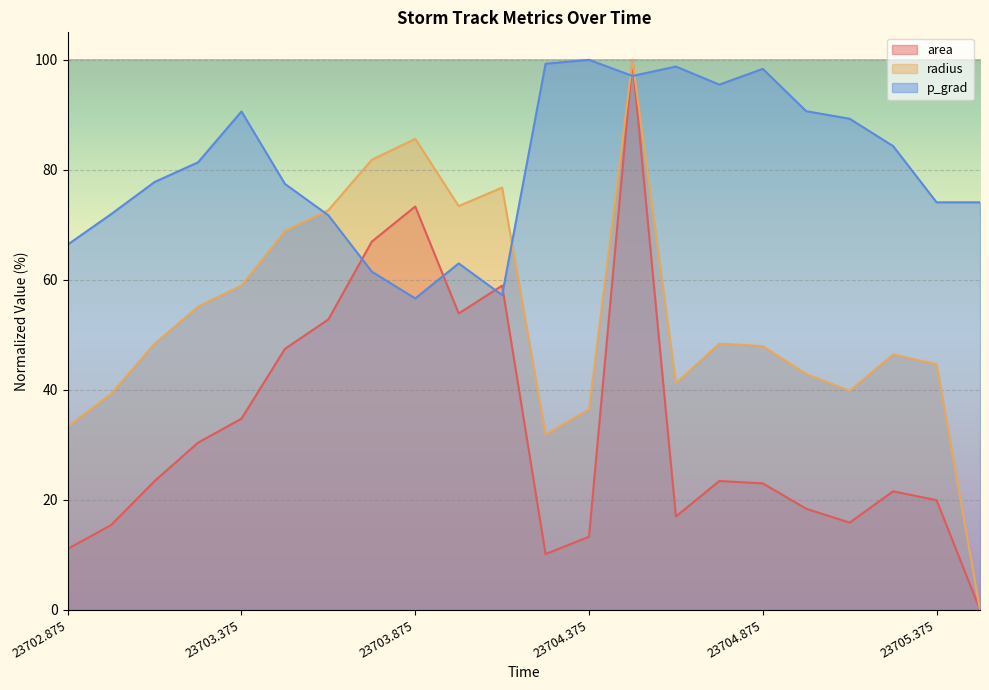

Reading left to right, extract all data points from this chart.

area: 23702.875=11.1	23703.0=15.4	23703.125=23.4	23703.25=30.4	23703.375=34.8	23703.5=47.5	23703.625=52.8	23703.75=67.0	23703.875=73.3	23704.0=53.9	23704.125=59.0	23704.25=10.2	23704.375=13.3	23704.5=100.0	23704.625=17.0	23704.75=23.4	23704.875=23.0	23705.0=18.4	23705.125=15.9	23705.25=21.6	23705.375=19.9	23705.5=0.0
radius: 23702.875=33.3	23703.0=39.3	23703.125=48.4	23703.25=55.1	23703.375=59.0	23703.5=68.9	23703.625=72.7	23703.75=81.8	23703.875=85.6	23704.0=73.4	23704.125=76.8	23704.25=31.9	23704.375=36.5	23704.5=100.0	23704.625=41.2	23704.75=48.4	23704.875=48.0	23705.0=42.9	23705.125=39.8	23705.25=46.4	23705.375=44.7	23705.5=0.0
p_grad: 23702.875=66.4	23703.0=72.0	23703.125=77.8	23703.25=81.4	23703.375=90.6	23703.5=77.4	23703.625=71.7	23703.75=61.5	23703.875=56.6	23704.0=63.0	23704.125=57.2	23704.25=99.3	23704.375=100.0	23704.5=97.1	23704.625=98.8	23704.75=95.5	23704.875=98.4	23705.0=90.7	23705.125=89.3	23705.25=84.3	23705.375=74.1	23705.5=74.1